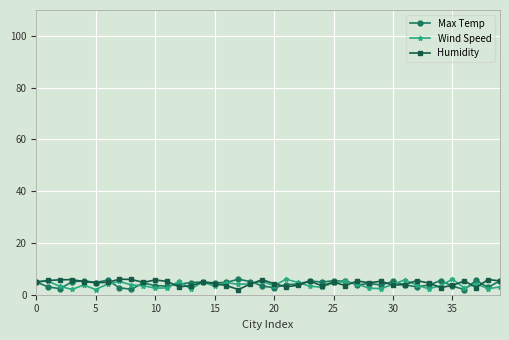

What is the average value of the Wind Speed series?

3.8